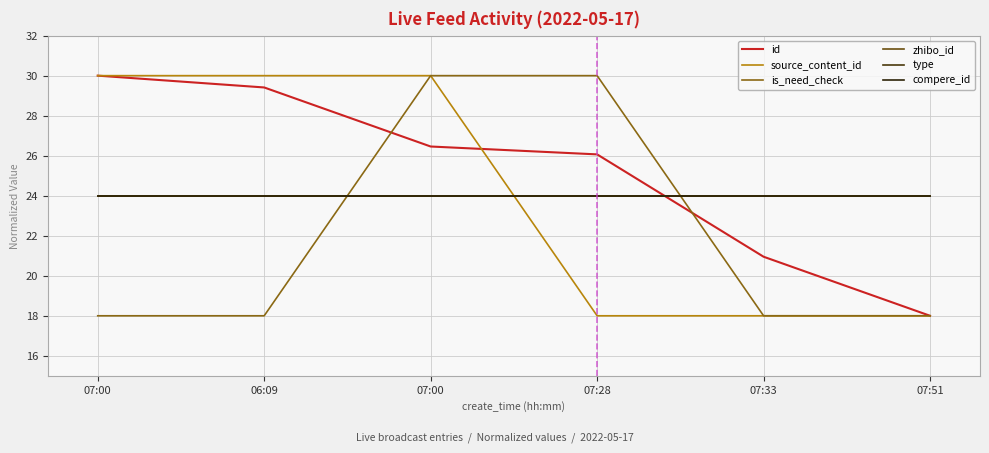

Reading right to left, what are all the values shown in this chart?

id: 07:51=18.0	07:33=21.0	07:28=26.1	07:00=26.5	06:09=29.4	07:00=30.0
source_content_id: 07:51=18.0	07:33=18.0	07:28=18.0	07:00=30.0	06:09=30.0	07:00=30.0
is_need_check: 07:51=18.0	07:33=18.0	07:28=30.0	07:00=30.0	06:09=18.0	07:00=18.0
zhibo_id: 07:51=24.0	07:33=24.0	07:28=24.0	07:00=24.0	06:09=24.0	07:00=24.0
type: 07:51=24.0	07:33=24.0	07:28=24.0	07:00=24.0	06:09=24.0	07:00=24.0
compere_id: 07:51=24.0	07:33=24.0	07:28=24.0	07:00=24.0	06:09=24.0	07:00=24.0